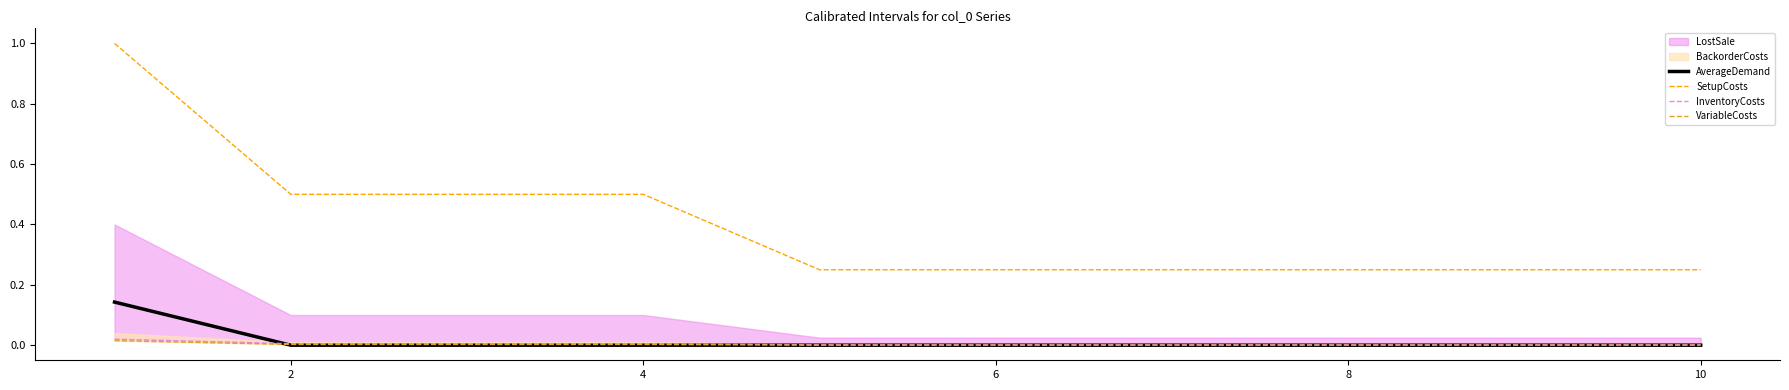

True or false: SetupCosts and AverageDemand intersect in this chart.

False